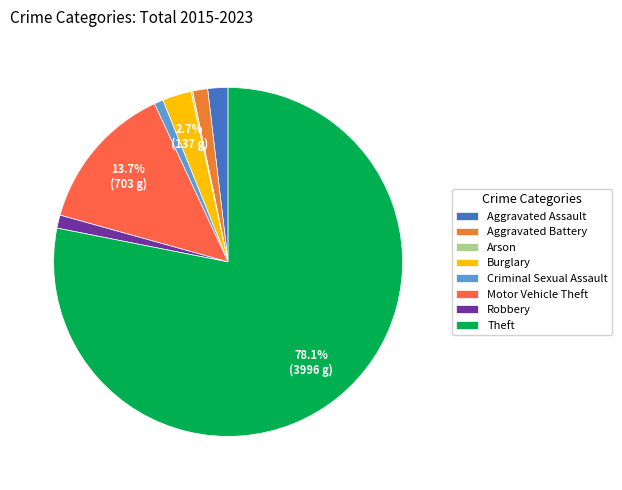

What is the total percentage of Theft and Robbery?

79.3%